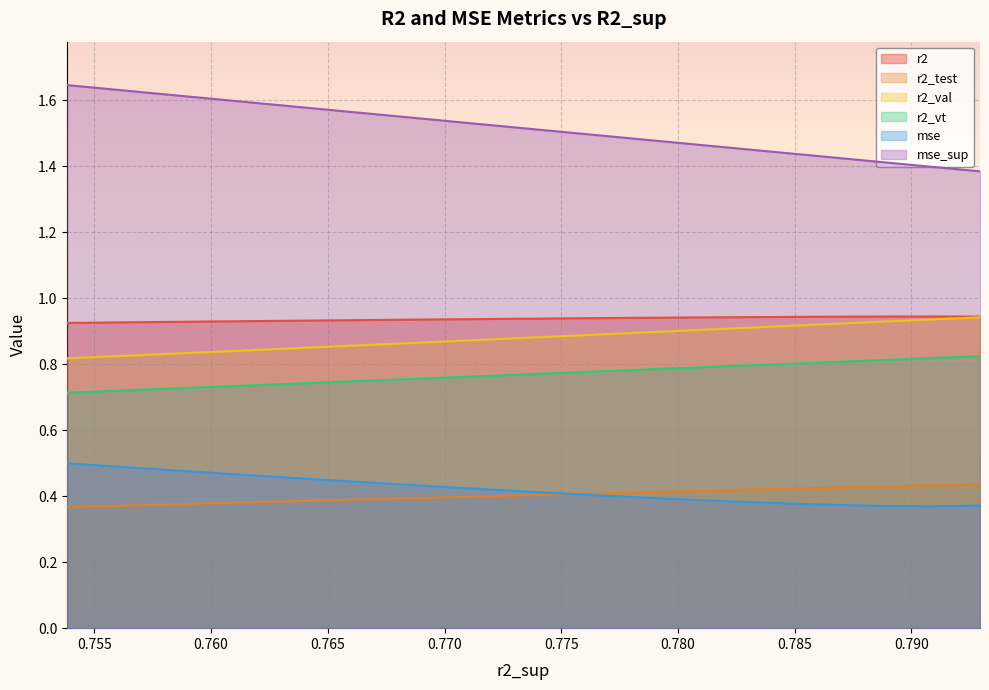

True or false: mse and r2_vt intersect in this chart.

False